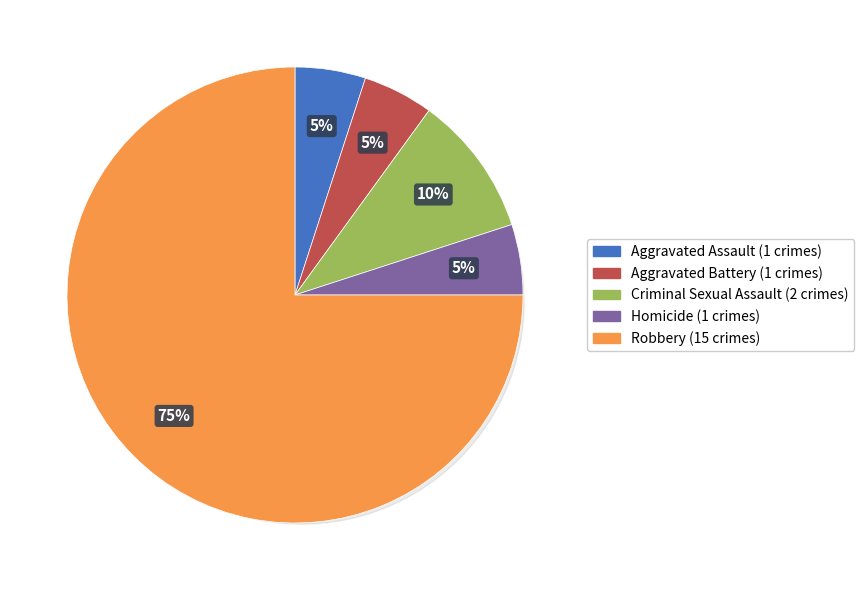

Which slice is the largest?

Robbery